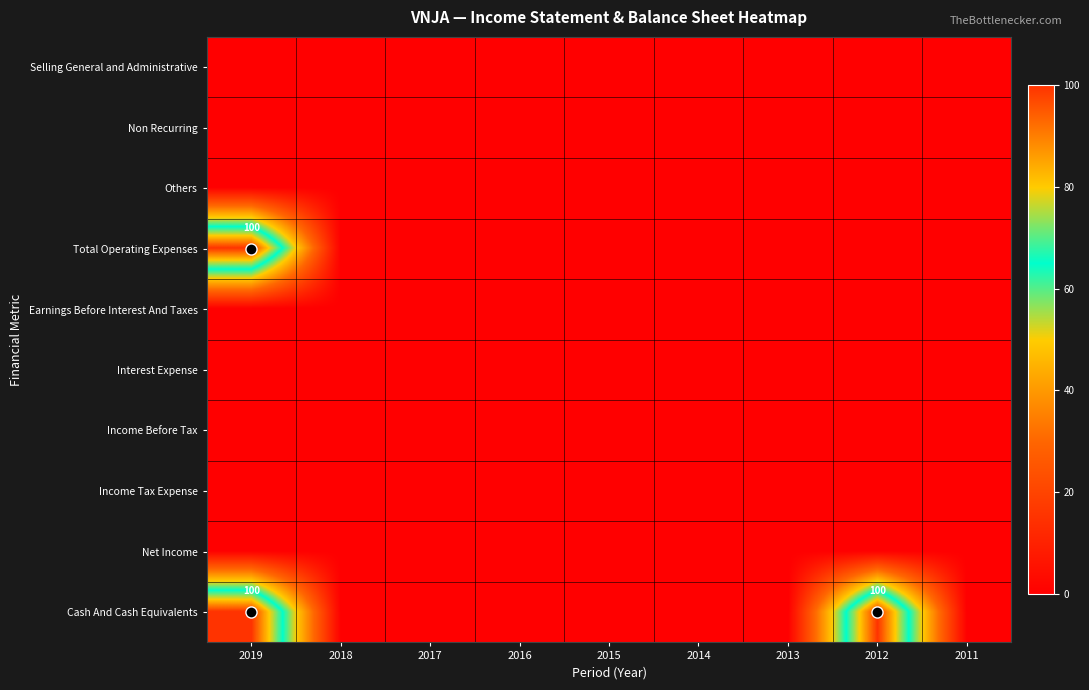

The Income Tax Expense series shows 0 at 2011. True or false?

True